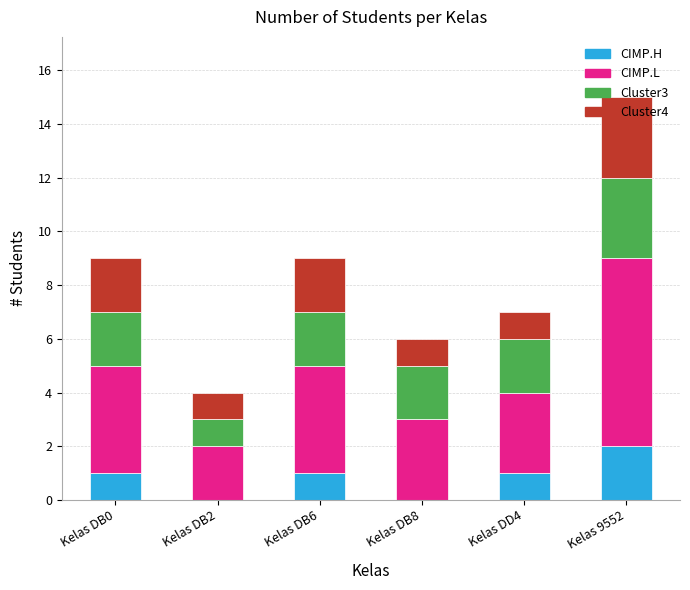

Is it true that CIMP.H equals 0 at Kelas DB8?

True